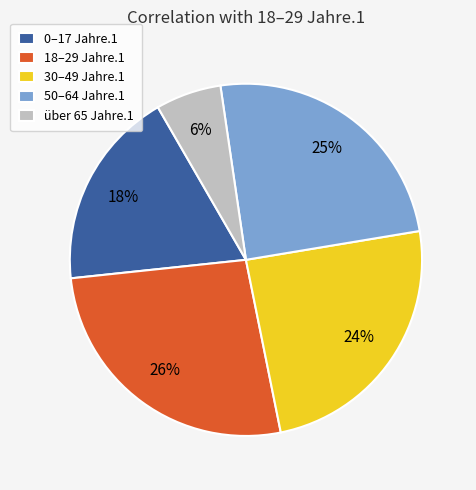

Does any single category account for the majority?

No